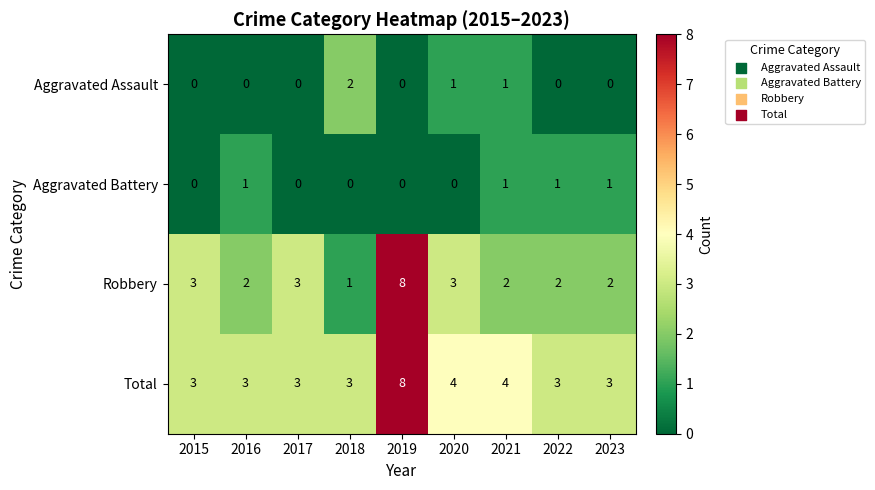

What is the spread (max minus min) of values at 2017?

3